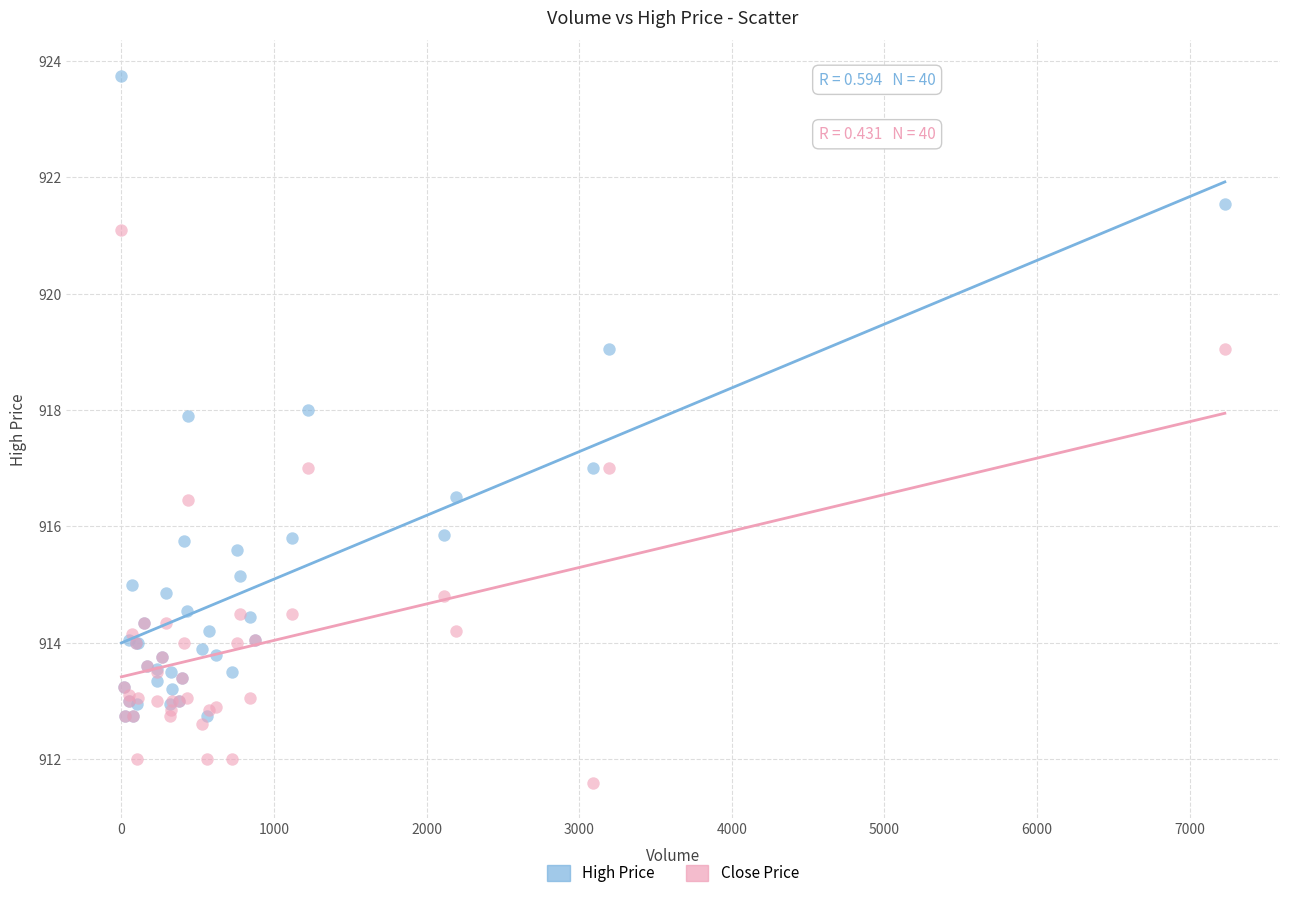

Which series reaches the maximum Y coordinate?

High Price